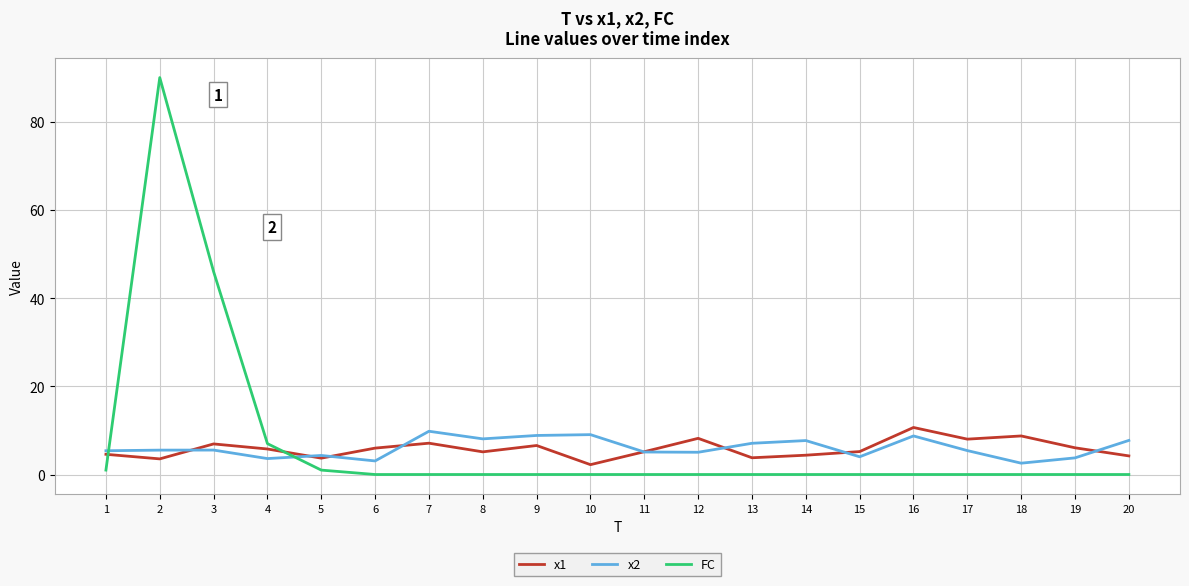

List the series in order of their peak value, highest first.

FC, x1, x2